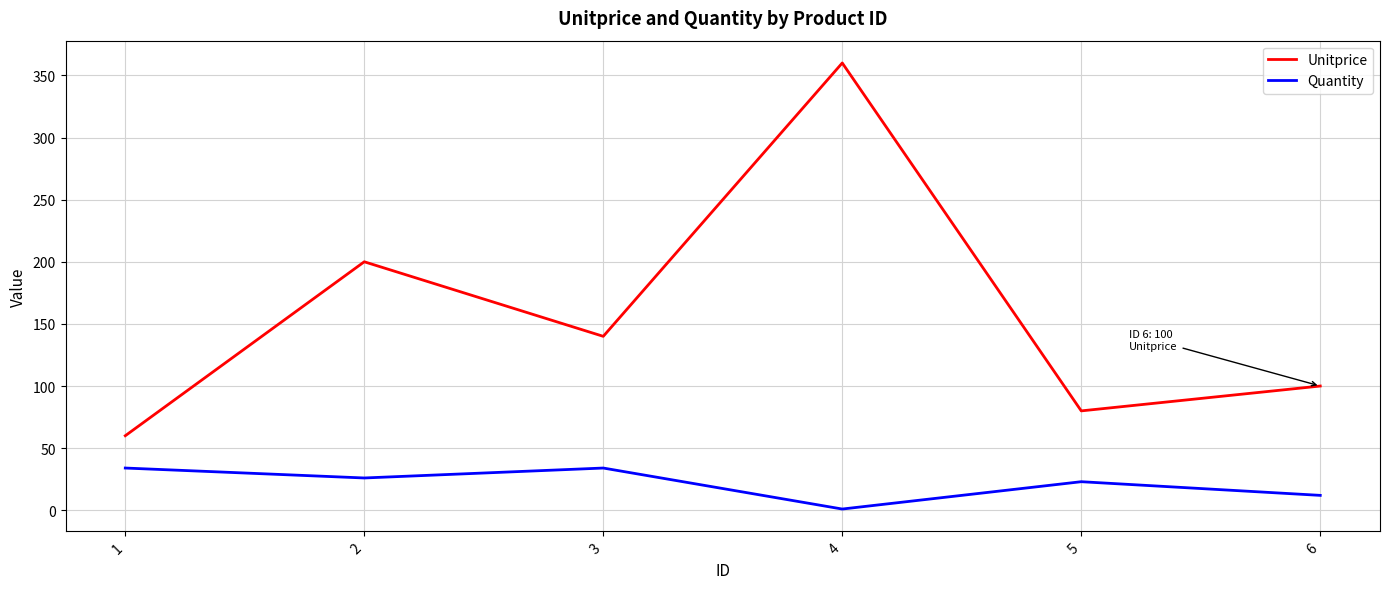

Between 2 and 6, which series saw the biggest shift?

Unitprice